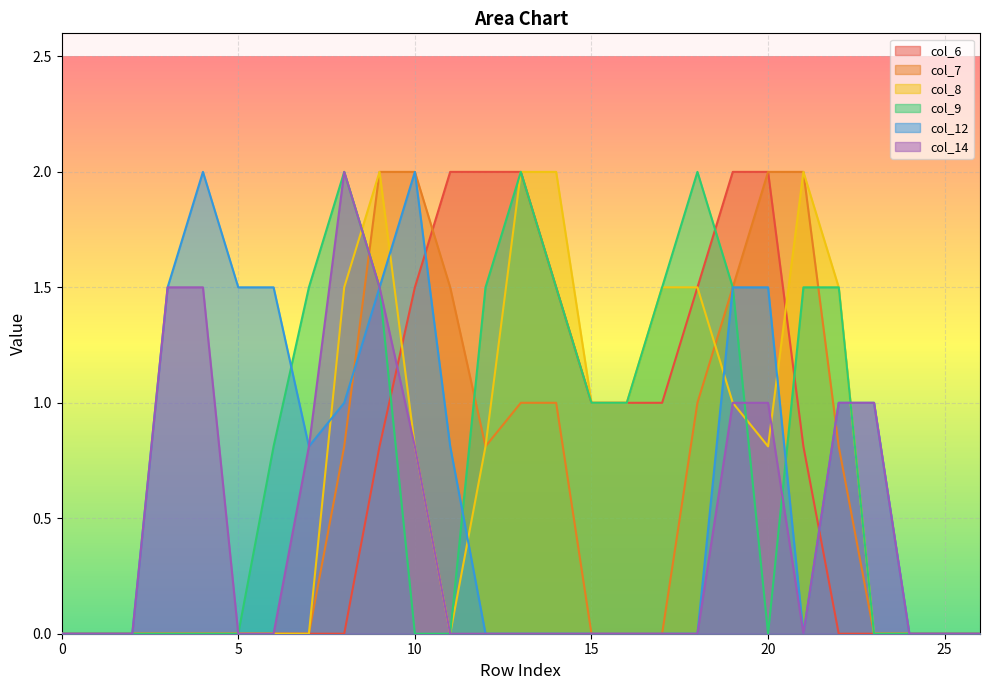

How many times do col_9 and col_8 cross each other?

2